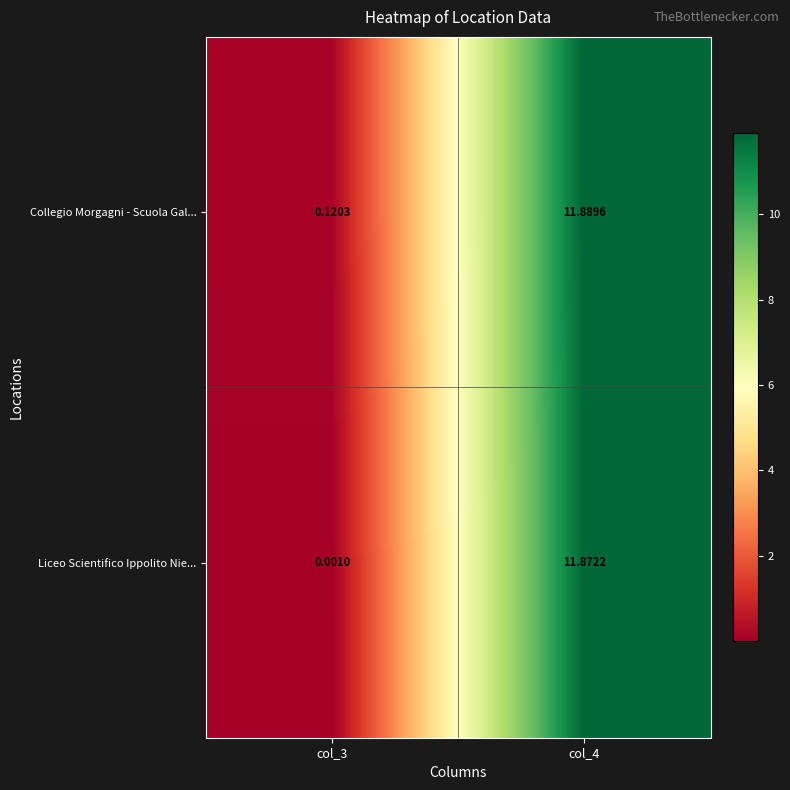

Between col_3 and col_4, which series saw the biggest shift?

Liceo Scientifico Ippolito Nie...